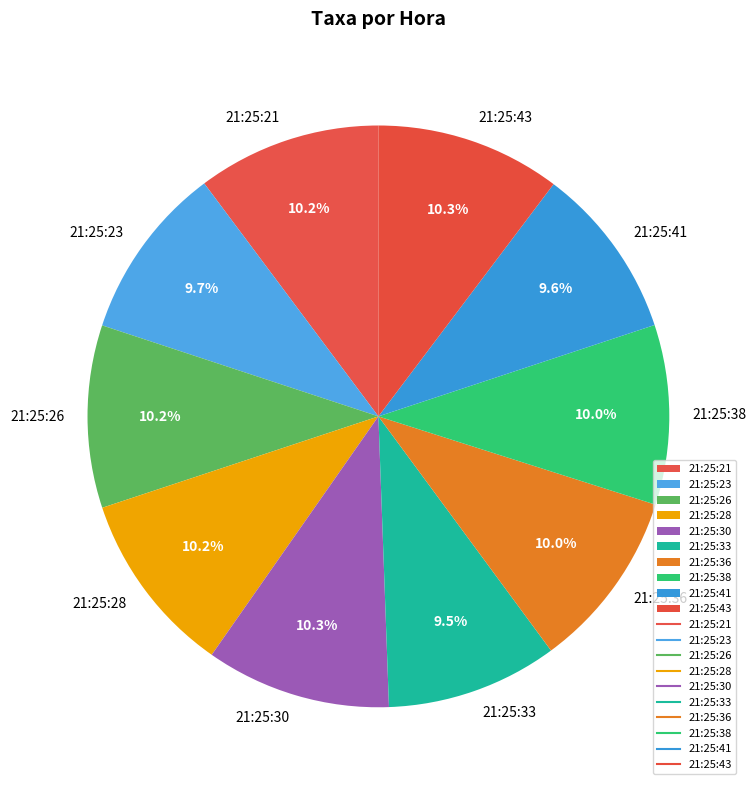

What percentage is the 21:25:43 slice, to the nearest percent?

10%